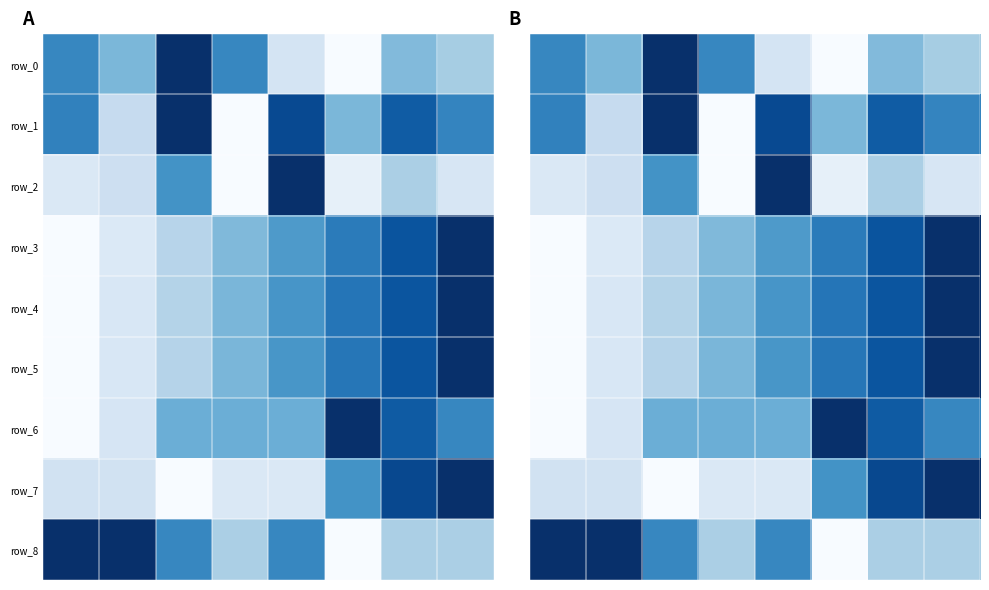

How many positive values does the row_5 series have?

7